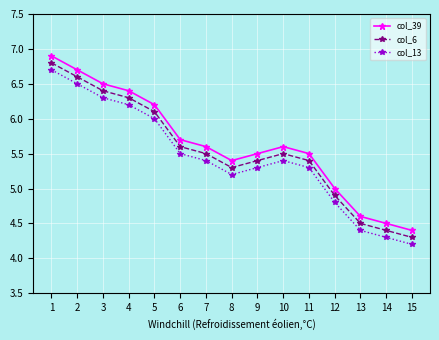

Reading right to left, transcribe all the data shown in this chart.

col_39: 4.4	4.5	4.6	5.0	5.5	5.6	5.5	5.4	5.6	5.7	6.2	6.4	6.5	6.7	6.9
col_6: 4.3	4.4	4.5	4.9	5.4	5.5	5.4	5.3	5.5	5.6	6.1	6.3	6.4	6.6	6.8
col_13: 4.2	4.3	4.4	4.8	5.3	5.4	5.3	5.2	5.4	5.5	6.0	6.2	6.3	6.5	6.7